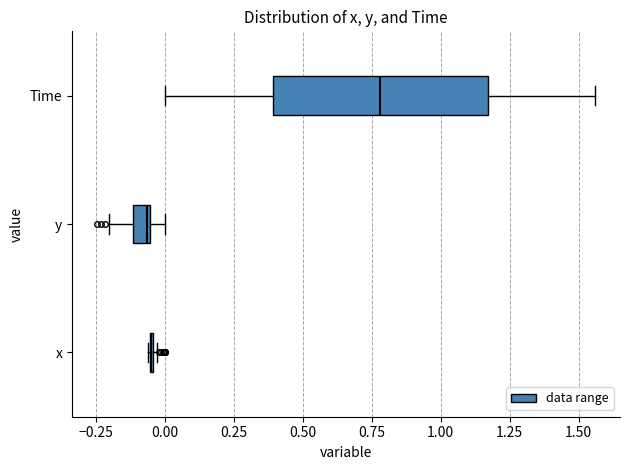

Which box is the widest, from its left edge to its right edge?

Time